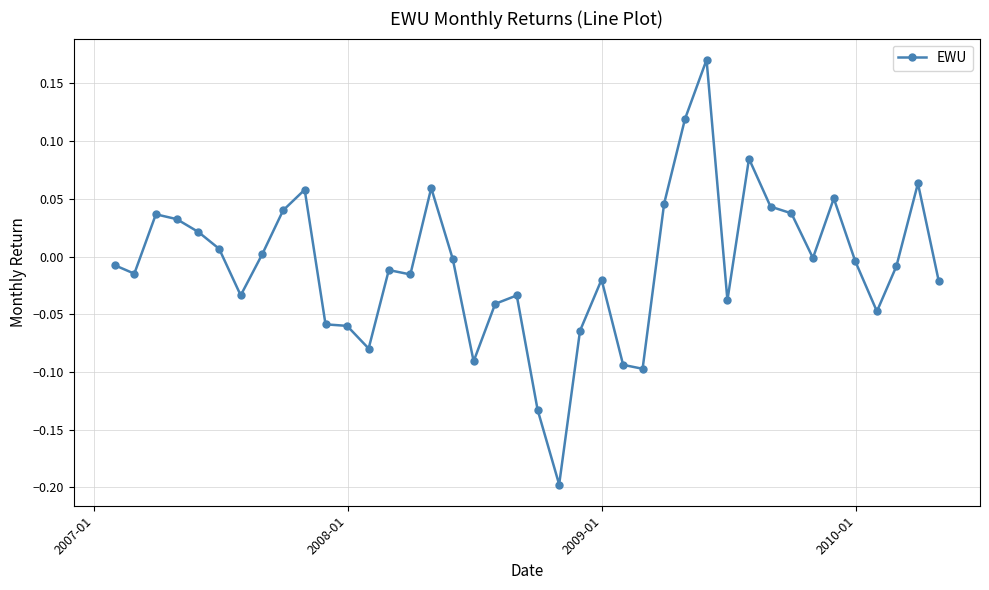

True or false: the data has more than 1 interior local peaks.

True